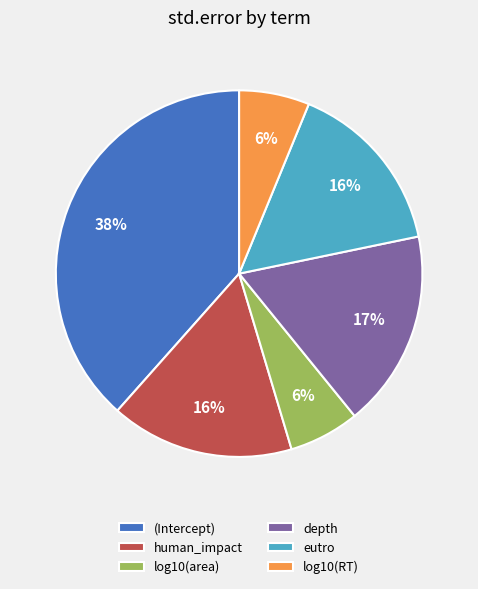

What is the largest slice in the pie chart?

(Intercept)